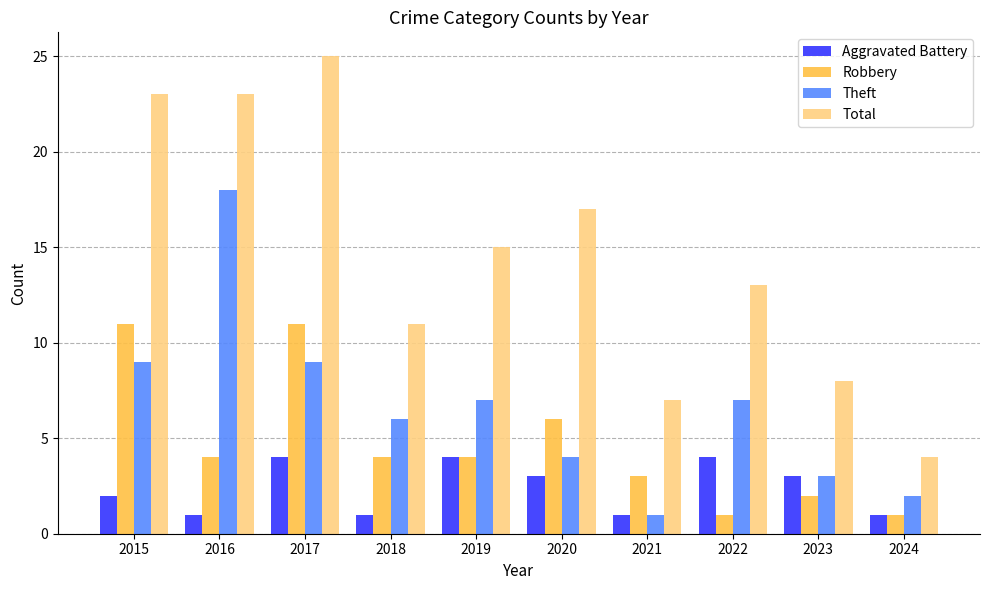

Does the chart contain any negative values?

No